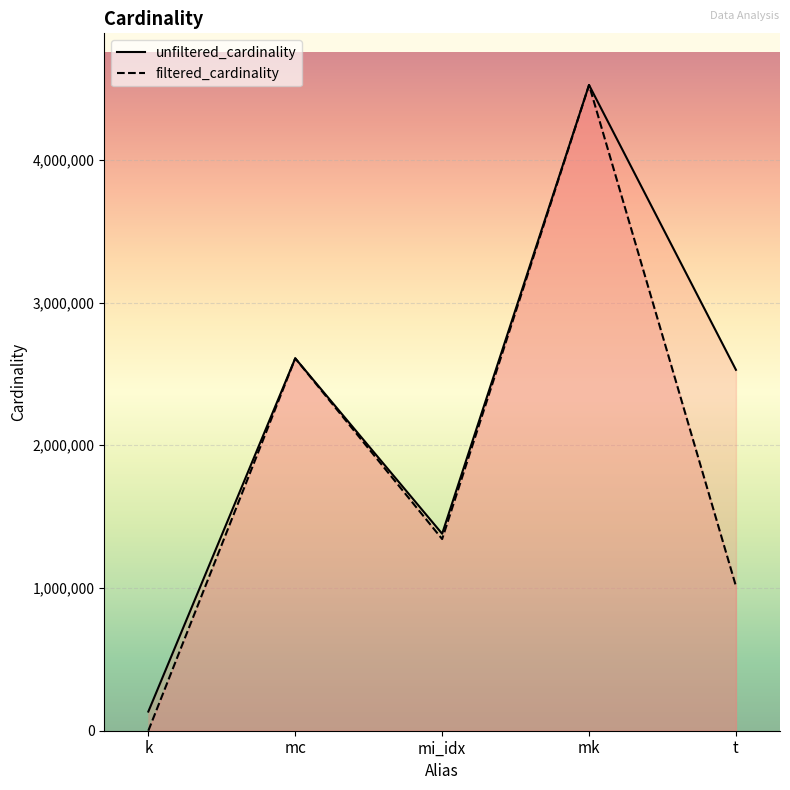

True or false: unfiltered_cardinality and filtered_cardinality intersect in this chart.

False